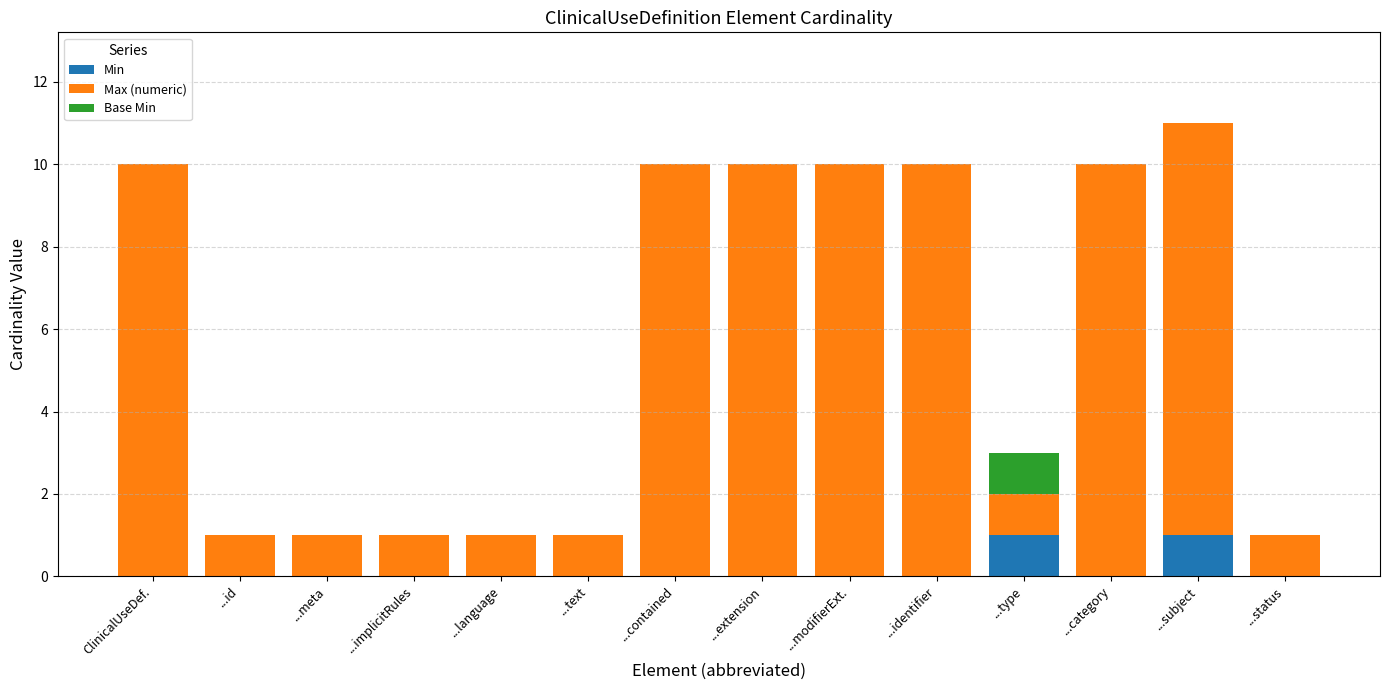

What is the total value across all series at ...contained?

10